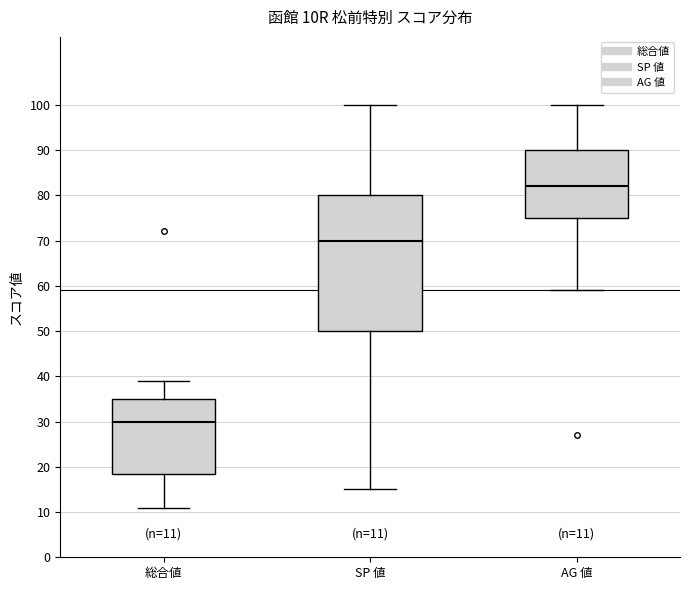

Comparing the boxes themselves (not the whiskers), which one is the tallest?

SP 値